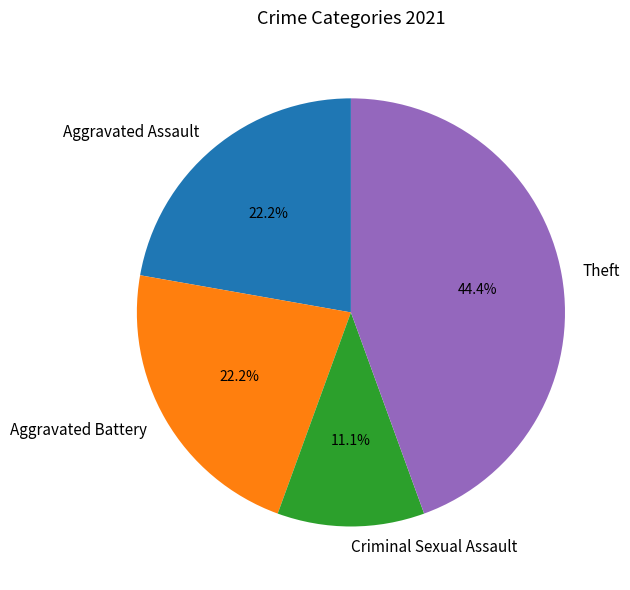

Does Aggravated Battery represent more than half of the total?

No